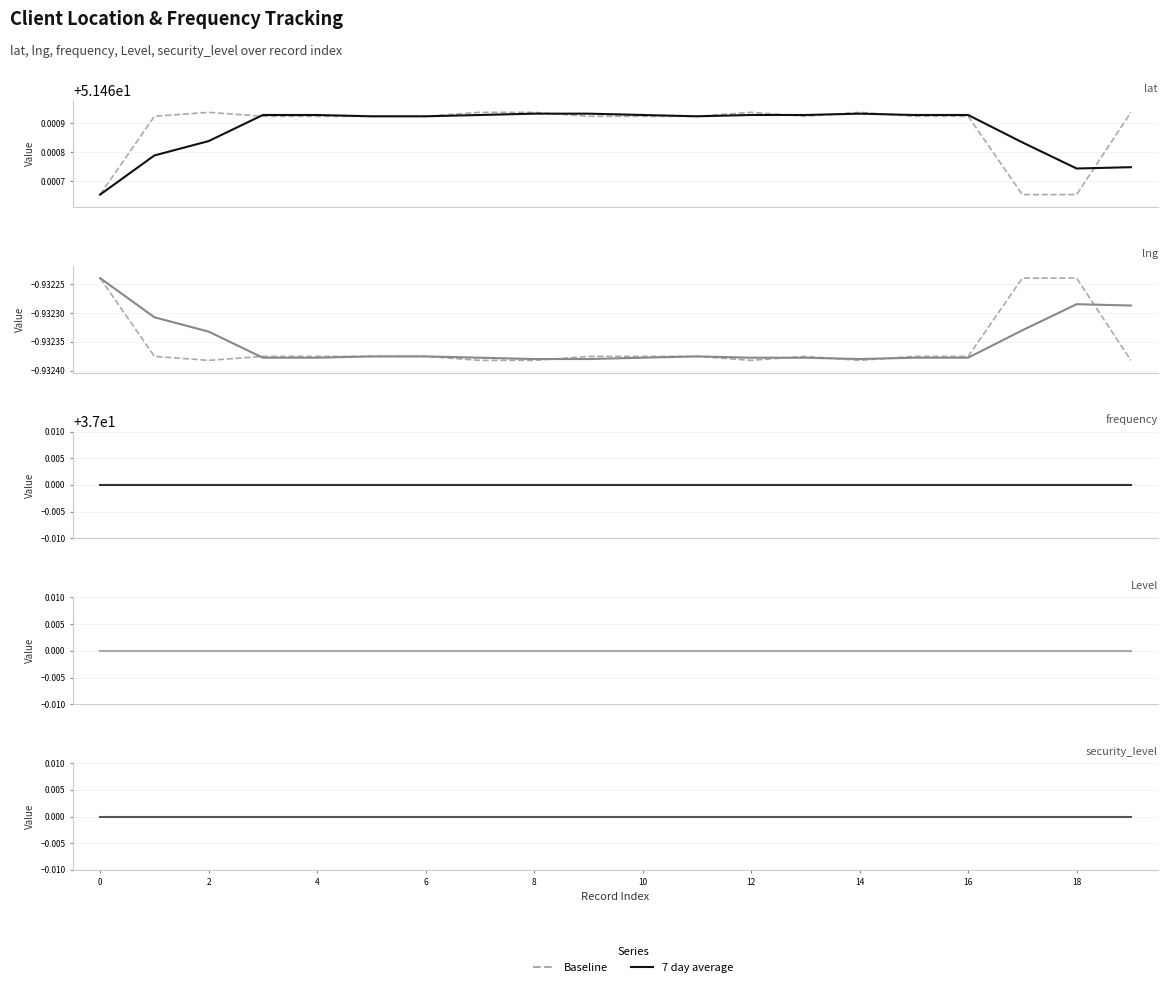

List the series in order of their peak value, highest first.

lat, frequency, Level, security_level, lng